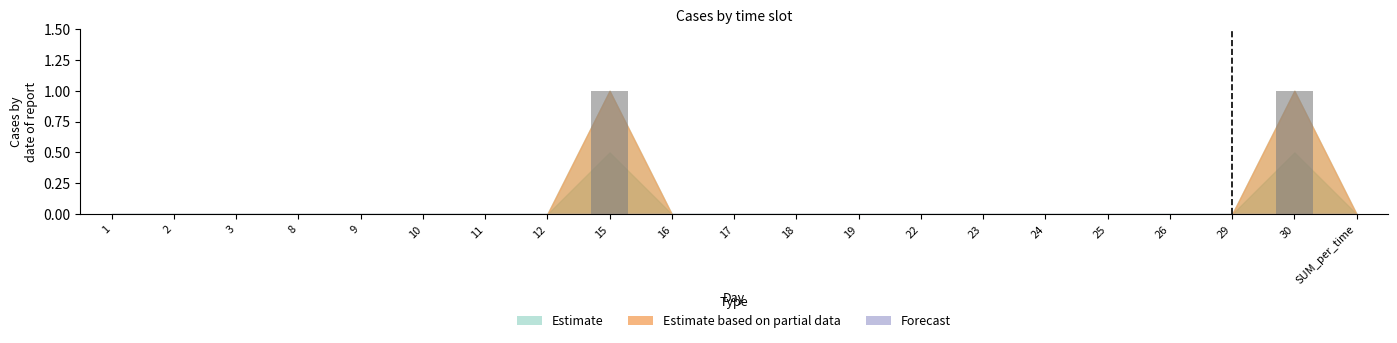

Reading right to left, extract all data points from this chart.

SUM_per_time=0	30=1	29=0	26=0	25=0	24=0	23=0	22=0	19=0	18=0	17=0	16=0	15=1	12=0	11=0	10=0	9=0	8=0	3=0	2=0	1=0